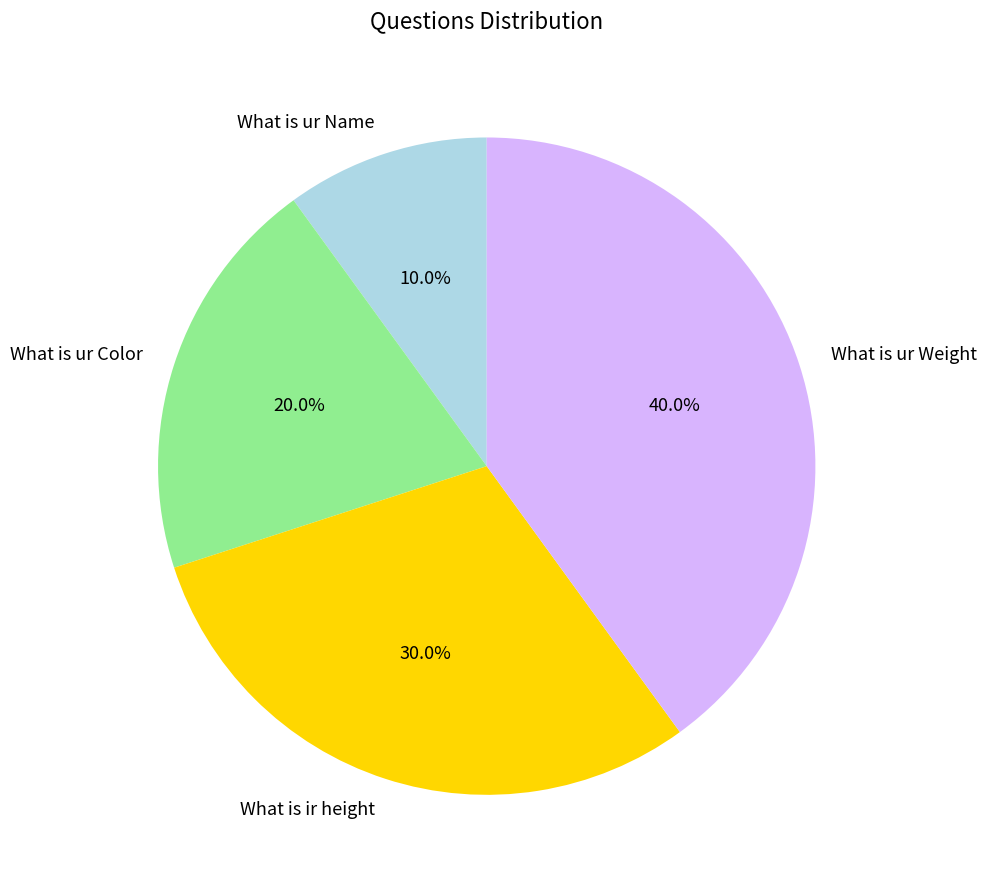

Between What is ur Weight and What is ur Name, which is larger?

What is ur Weight